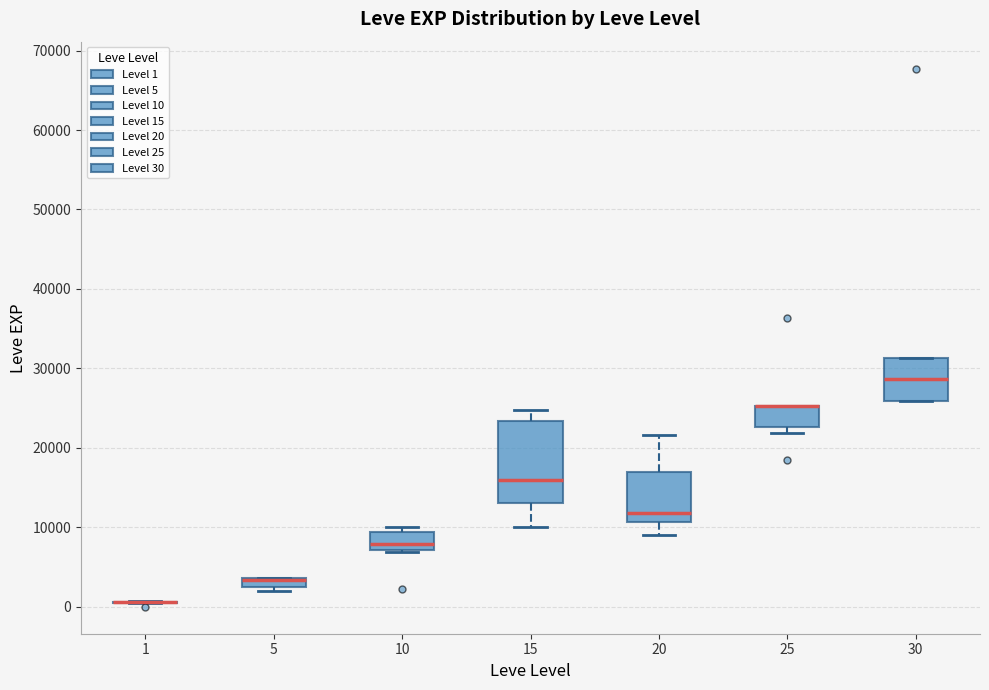

Where does the lower whisker of the box at x = 20 end on the y-axis? The values are not printed on the chart, so give them approximately, as read against the axis.

9000